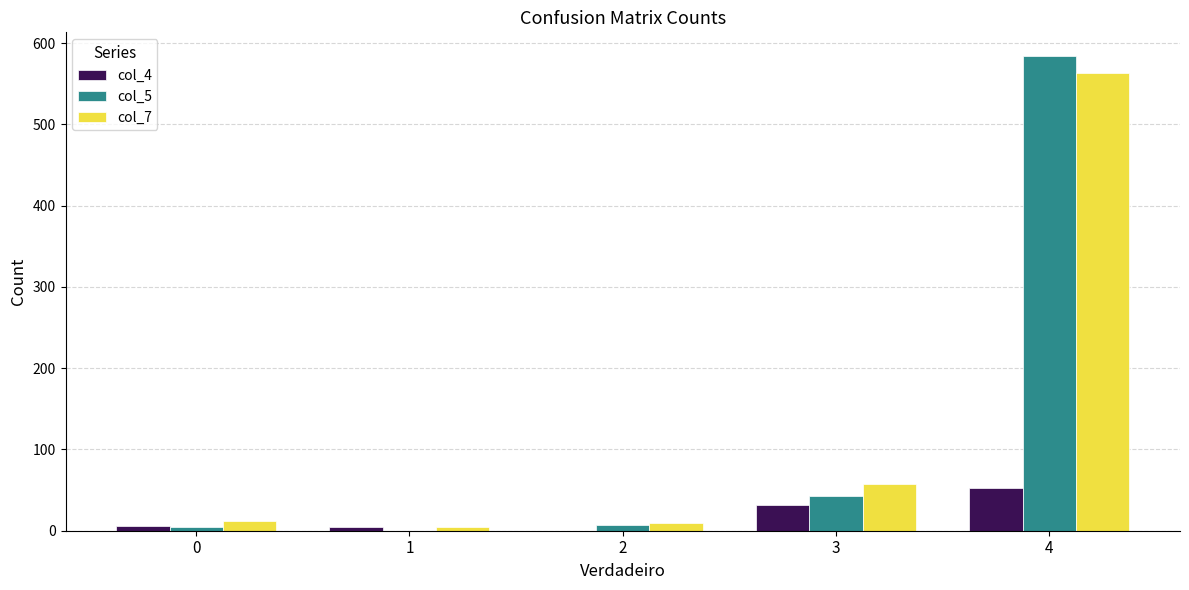

At which category is the sum across all series the highest?

4